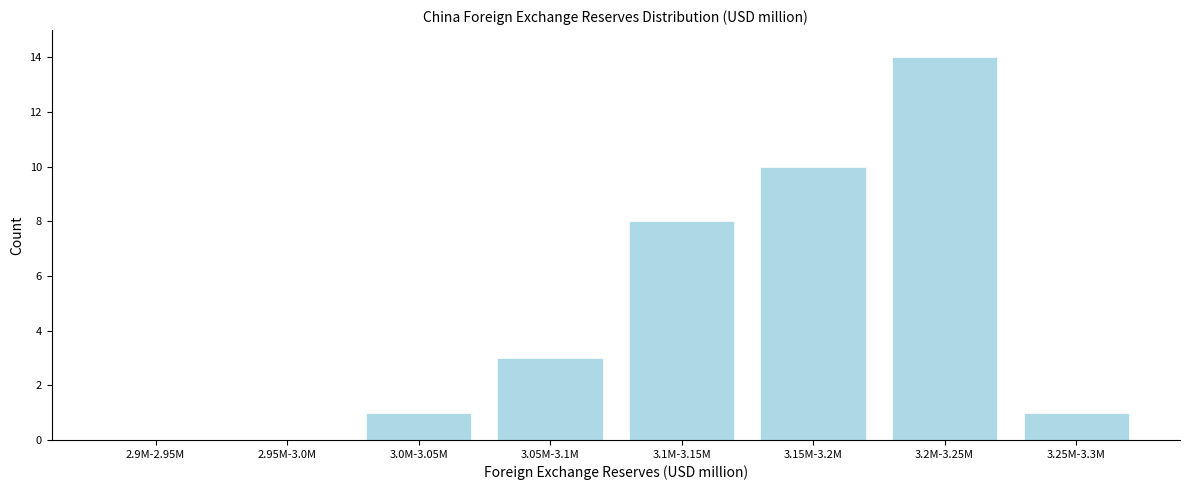

Reading left to right, extract all data points from this chart.

2.9M-2.95M=0	2.95M-3.0M=0	3.0M-3.05M=1	3.05M-3.1M=3	3.1M-3.15M=8	3.15M-3.2M=10	3.2M-3.25M=14	3.25M-3.3M=1